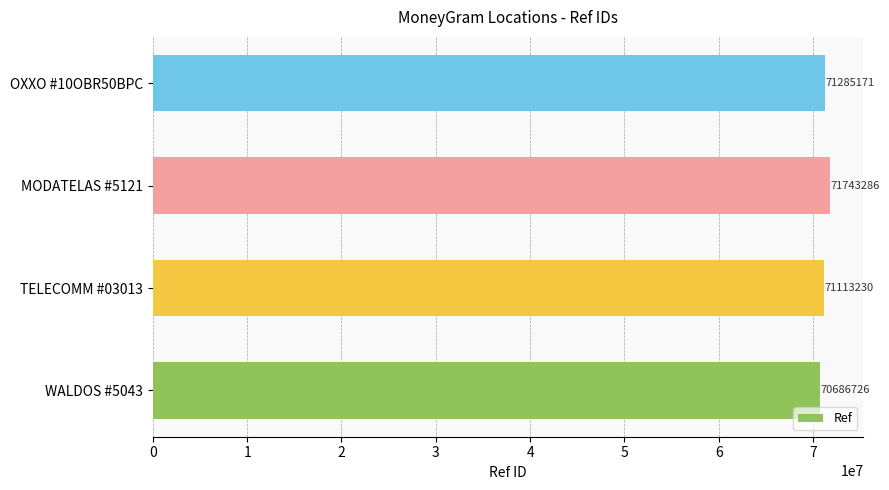

What is the sum of all values?

284828413